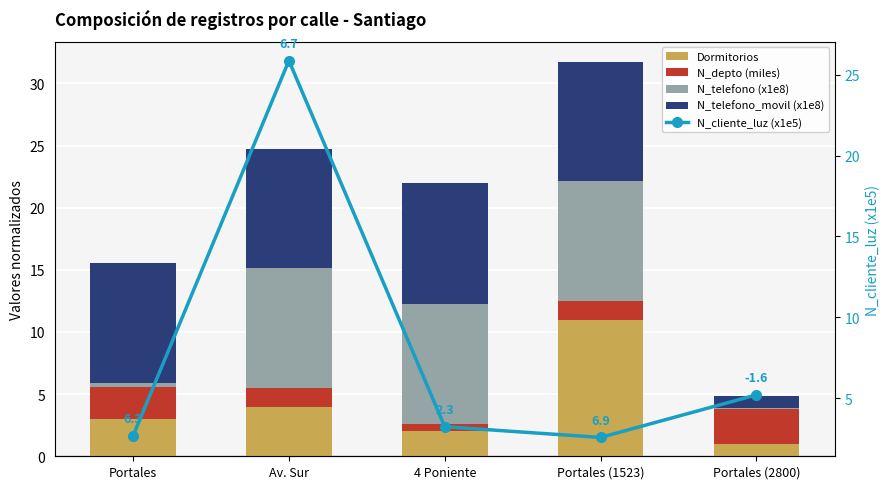

What is the total value across all series at Portales (1523)?

34.4